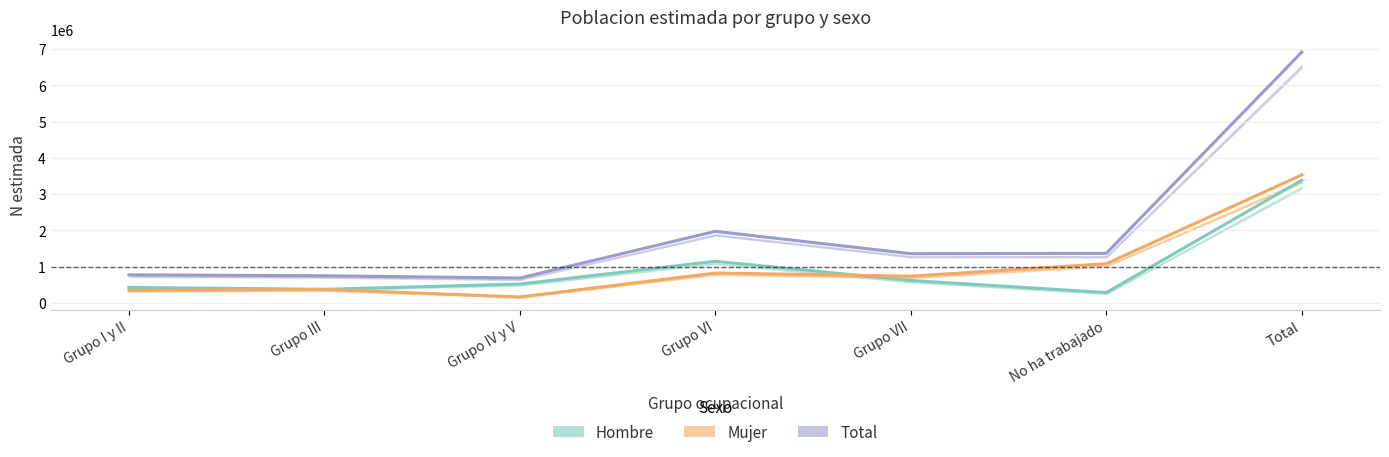

Is the value of Mujer at Grupo IV y V greater than the value of Total at Grupo IV y V?

No